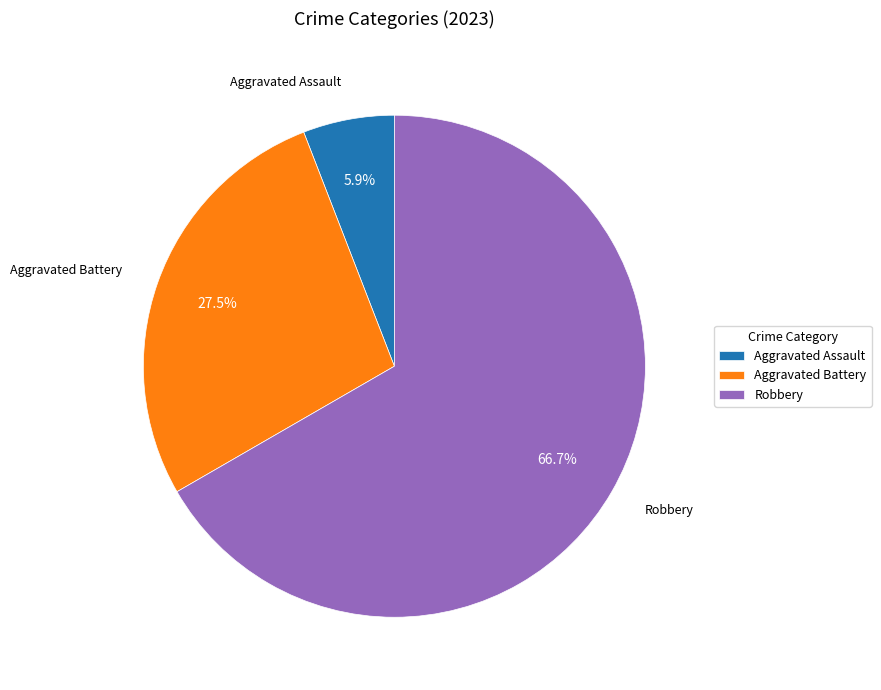

To the nearest percent, what is the difference between the Aggravated Battery and Robbery slice percentages?

39%